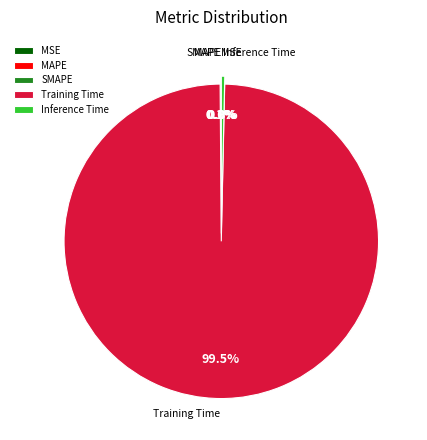

The MAPE slice represents 1% of the pie. True or false?

False